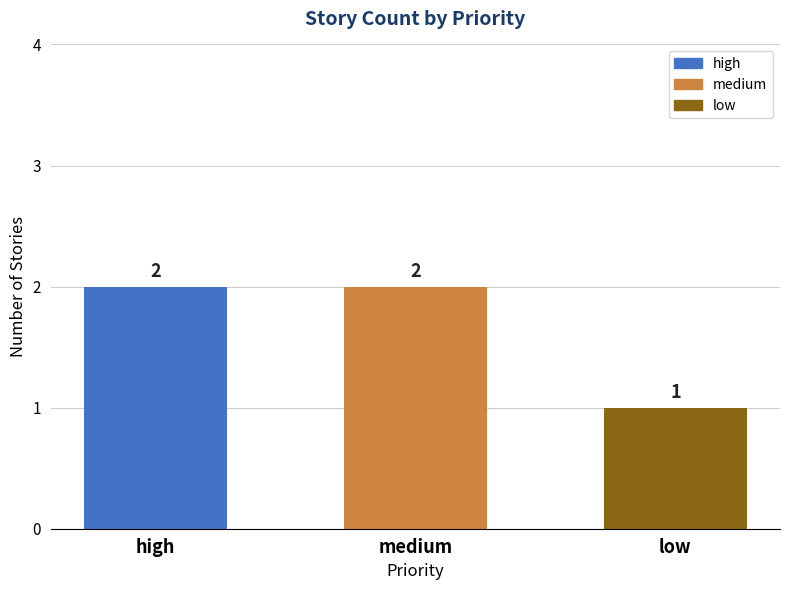

How many bars are there in total?

3